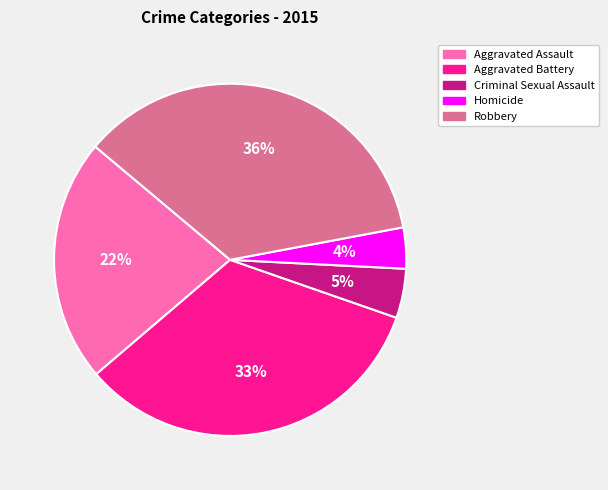

What percentage is the Robbery slice, to the nearest percent?

36%